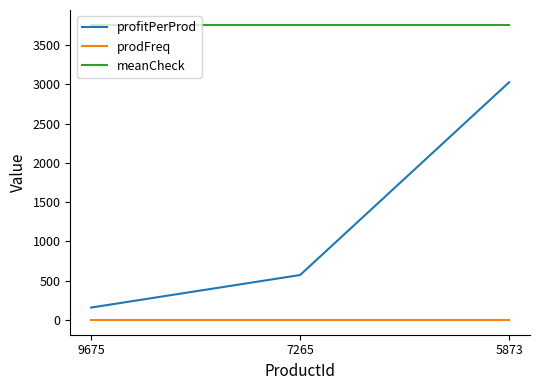

What is the total value across all series at 5873?

6785